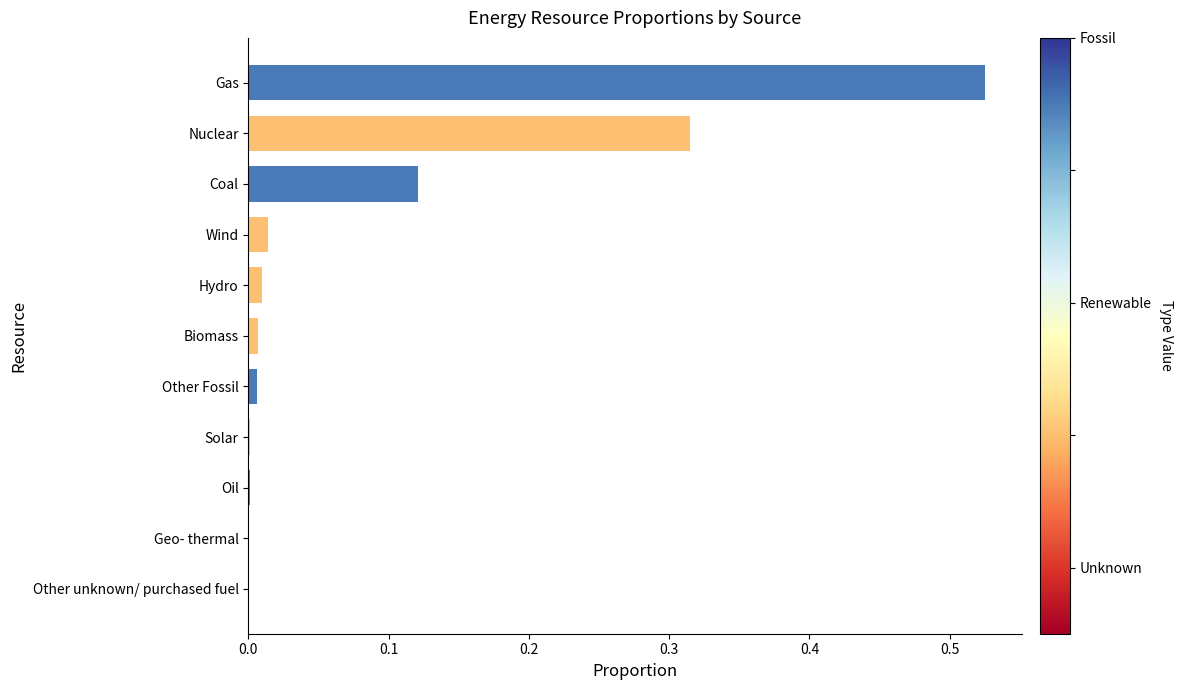

How many data points does each series have?

11